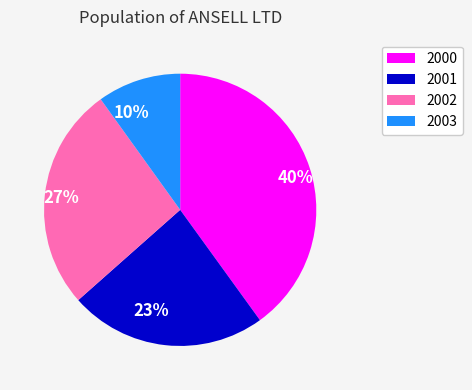

Count the number of slices in the pie.

4